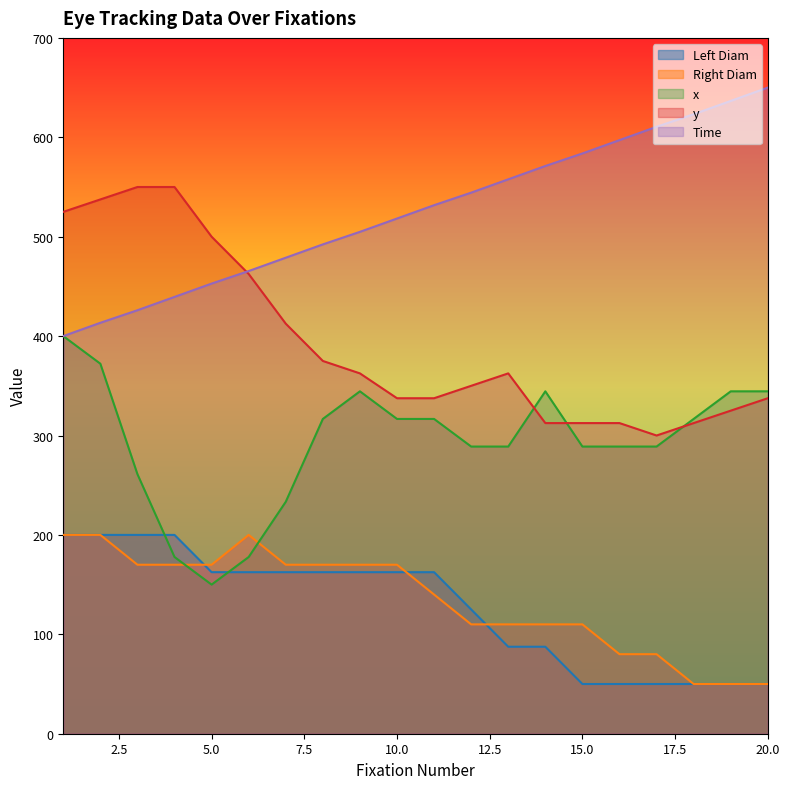

Where is y nearest to the value 425?

7